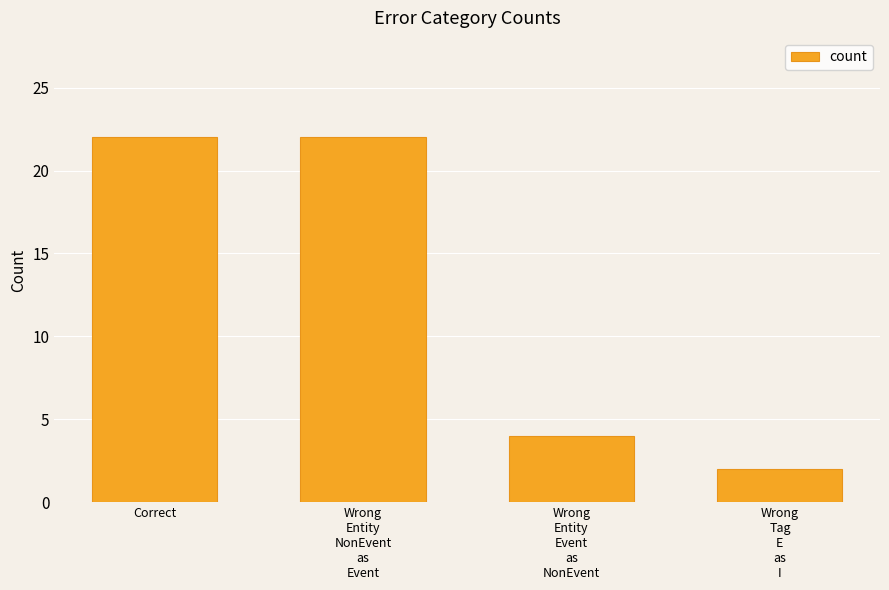

Read the value at Correct, to the nearest 10.

20